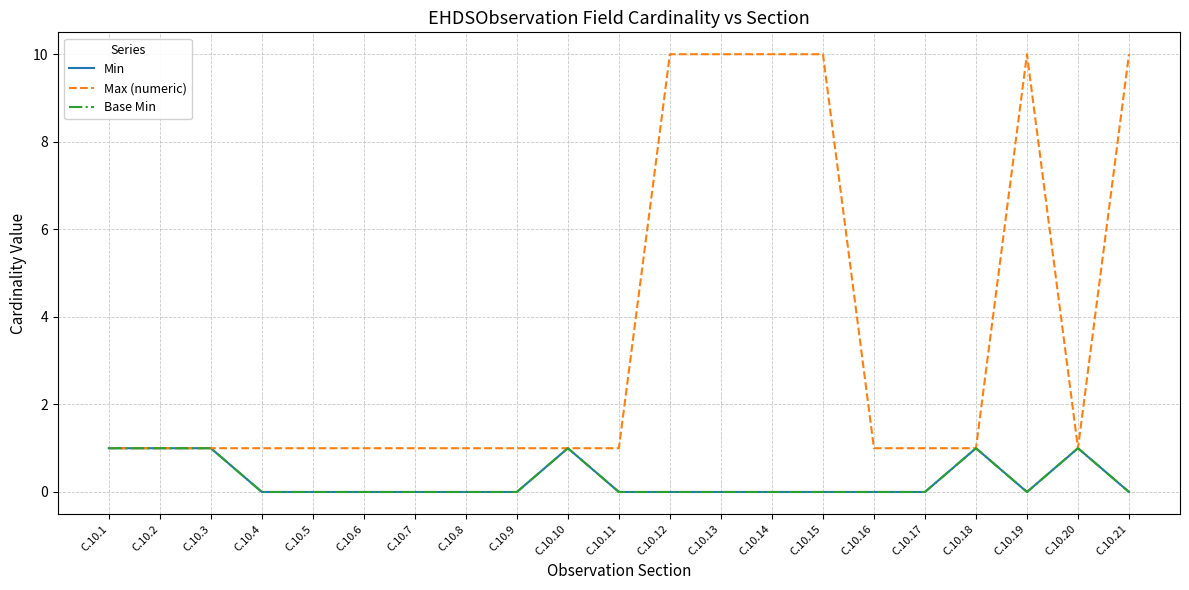

What is the difference between the second highest and minimum values in the Min series?

1